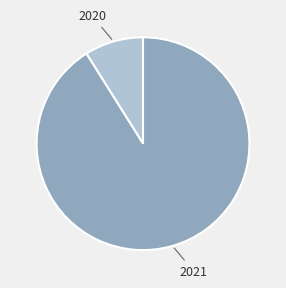

Does any single category account for the majority?

Yes